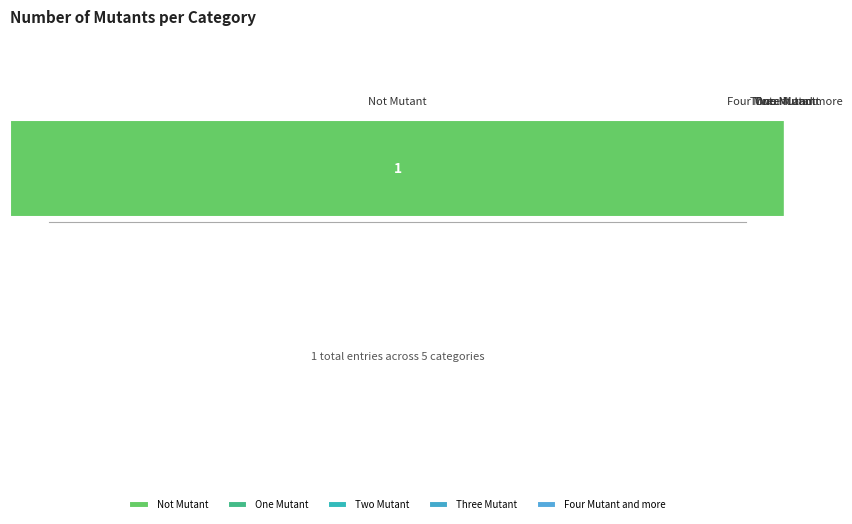

Where is the data nearest to the value 0?

One Mutant